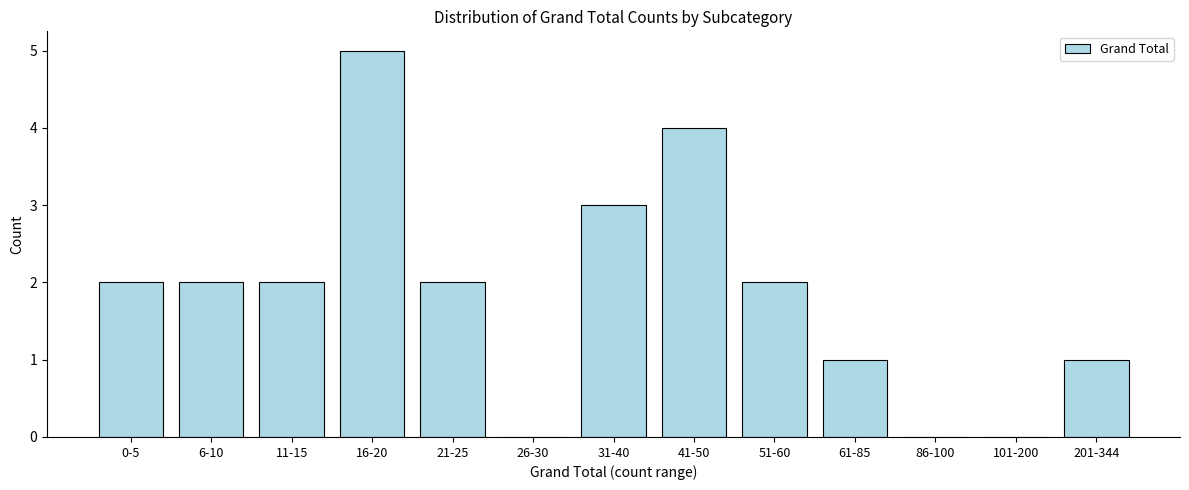

Reading left to right, what are all the values shown in this chart?

0-5=2	6-10=2	11-15=2	16-20=5	21-25=2	26-30=0	31-40=3	41-50=4	51-60=2	61-85=1	86-100=0	101-200=0	201-344=1